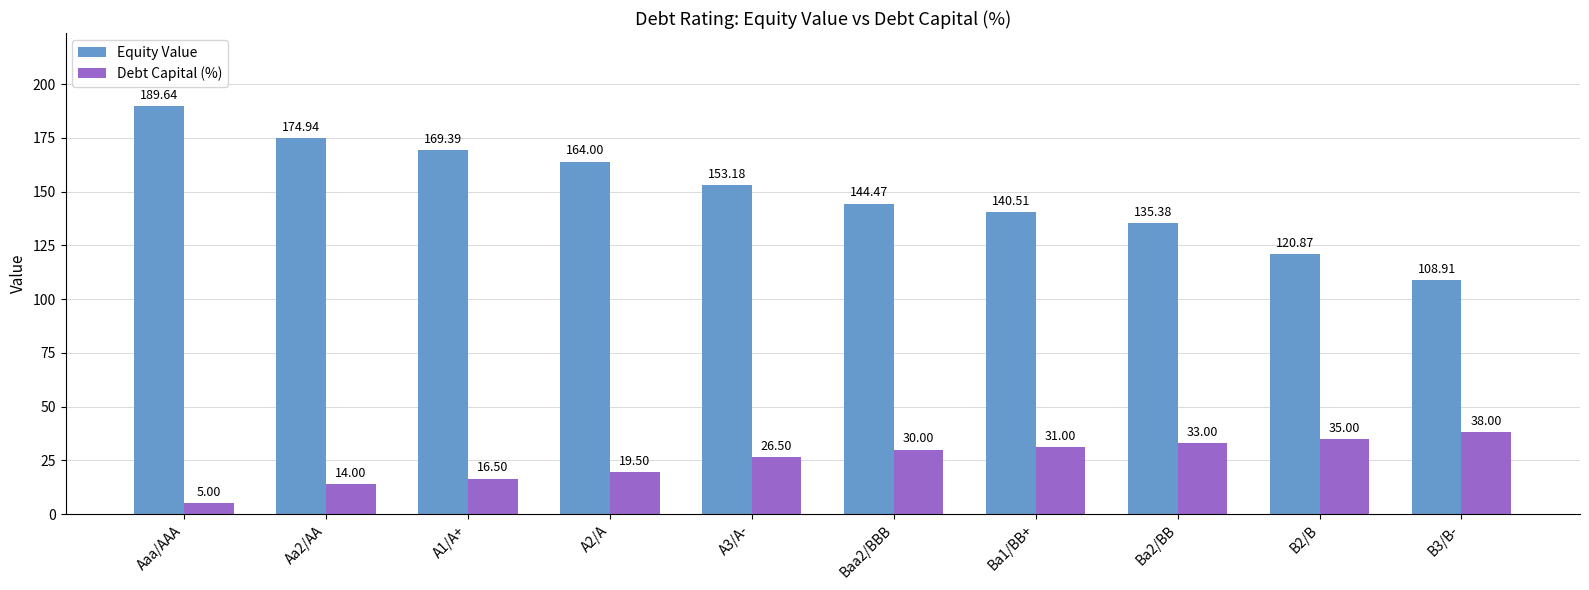

Where is Equity Value nearest to the value 149?

A3/A-